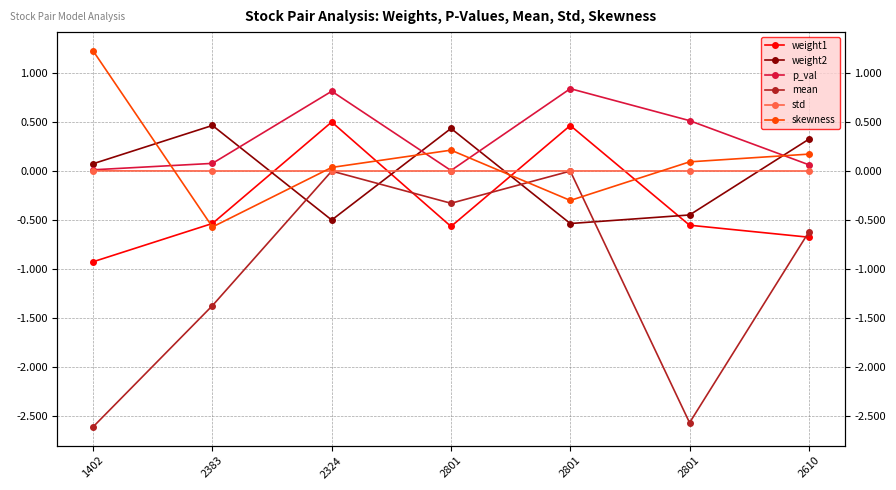

What is the difference between the maximum and second lowest values in the skewness series?

1.5